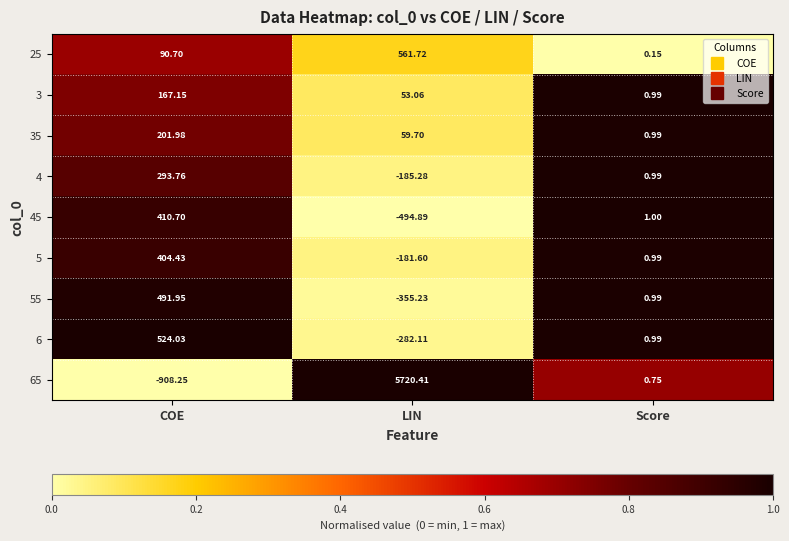

Which series has the largest range (max minus min)?

65